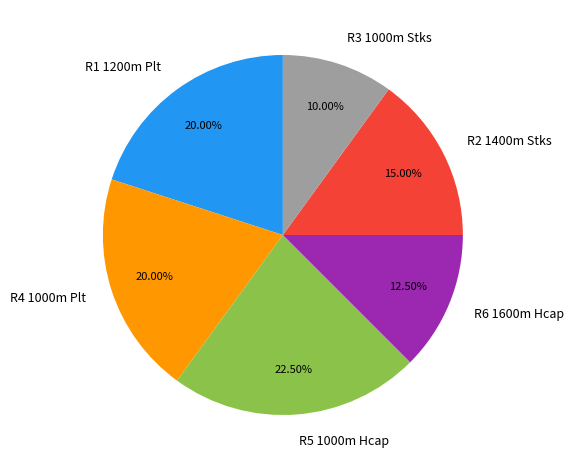

Is R6 1600m Hcap the majority of the pie?

No